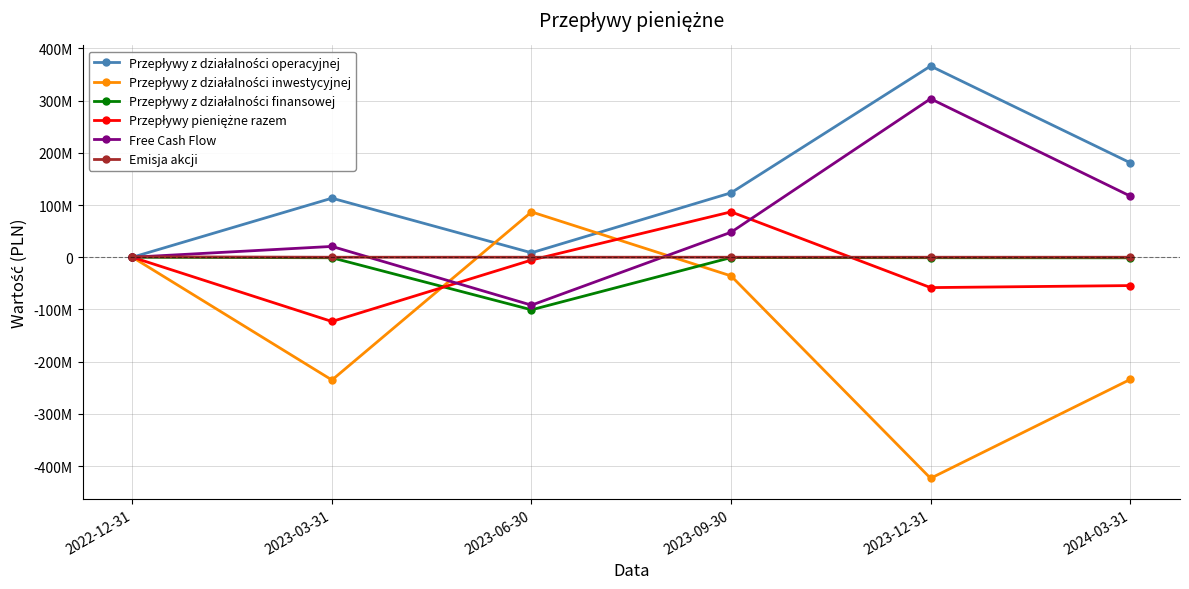

Does the chart display data point markers on the line(s)?

Yes